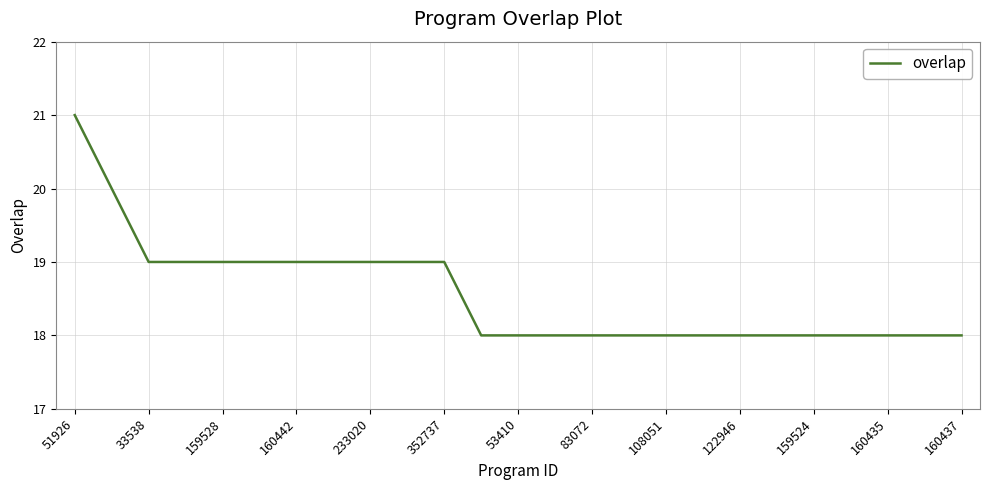

How many values are between 18 and 19?

23